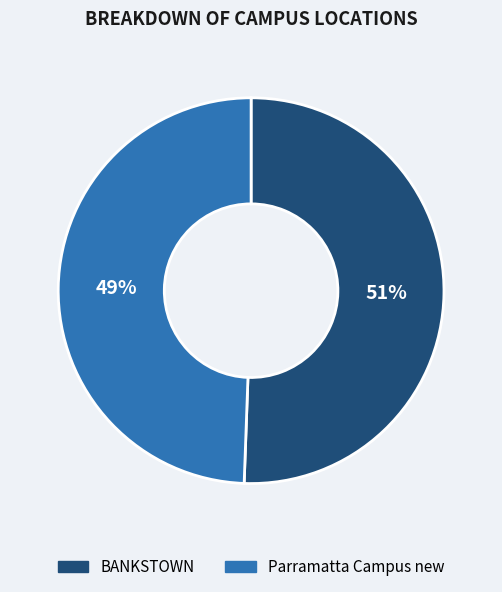

Is the sum of Parramatta Campus new and BANKSTOWN greater than half?

Yes